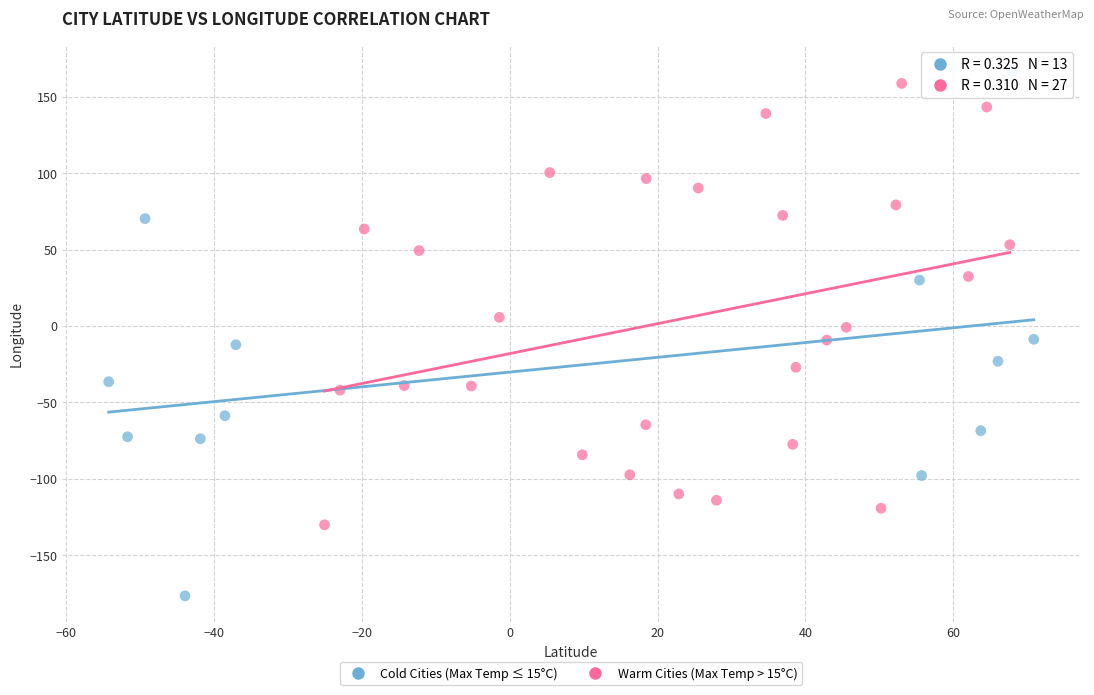

Which series has the largest Y range (max minus min)?

Cold Cities (Max Temp ≤ 15°C)